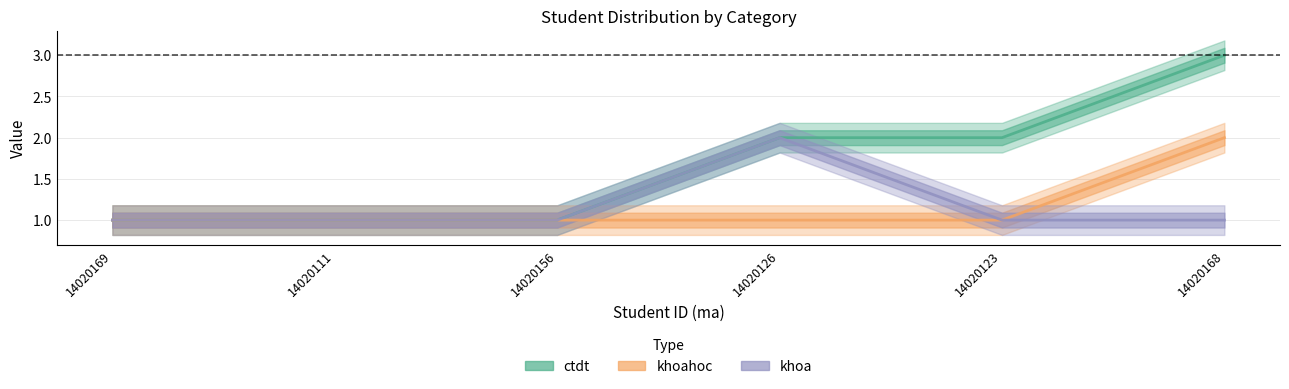

What is the difference between the maximum and minimum values in the khoahoc series?

1